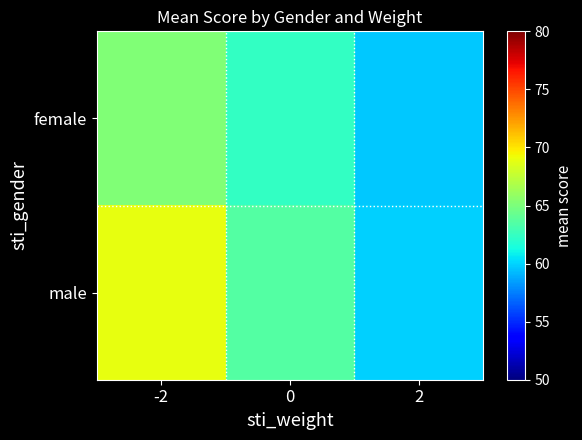

What is the difference between the highest and lowest values at -2?

3.8